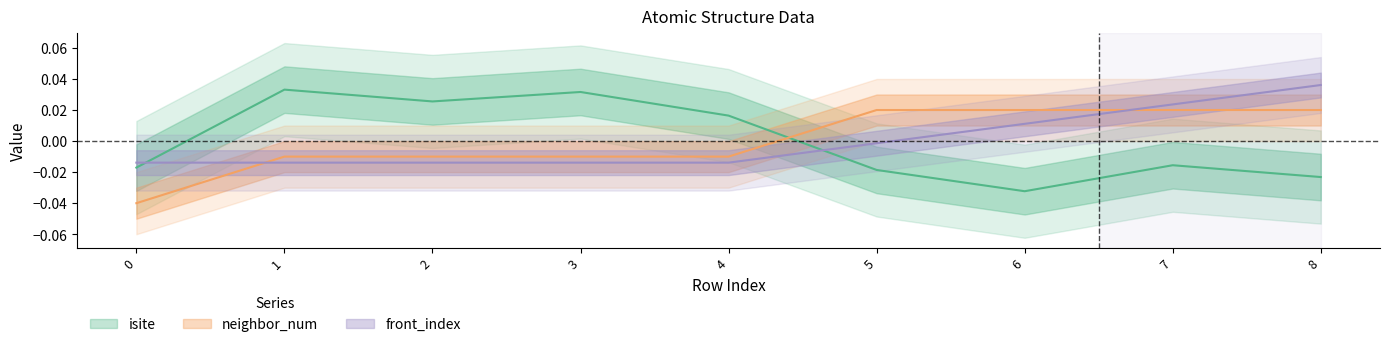

What is the difference between the maximum and minimum values in the neighbor_num series?

0.1